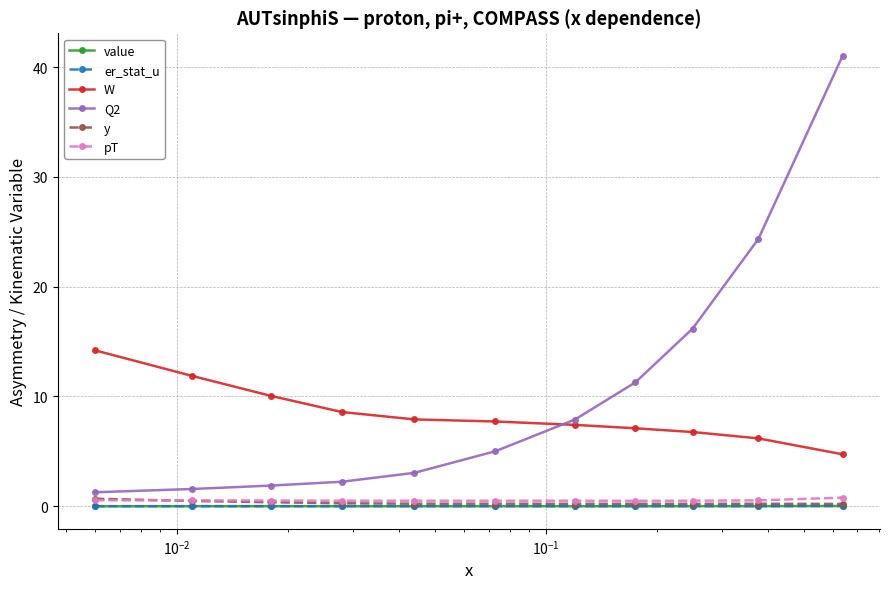

True or false: value and W intersect in this chart.

False